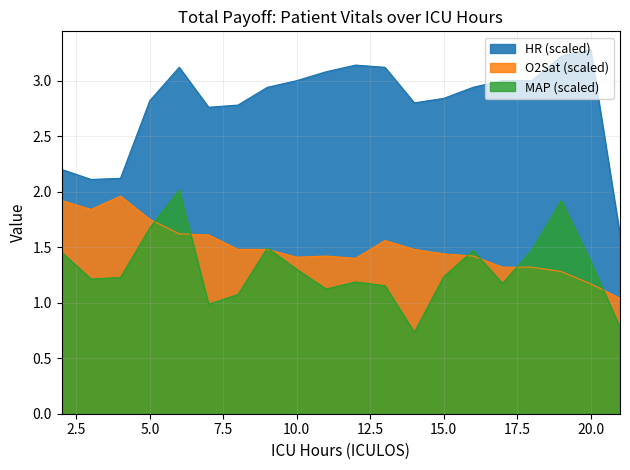

List the labels in order of MAP value, smallest first.

14, 21, 7, 8, 11, 13, 17, 12, 3, 4, 15, 10, 20, 2, 16, 18, 9, 5, 19, 6